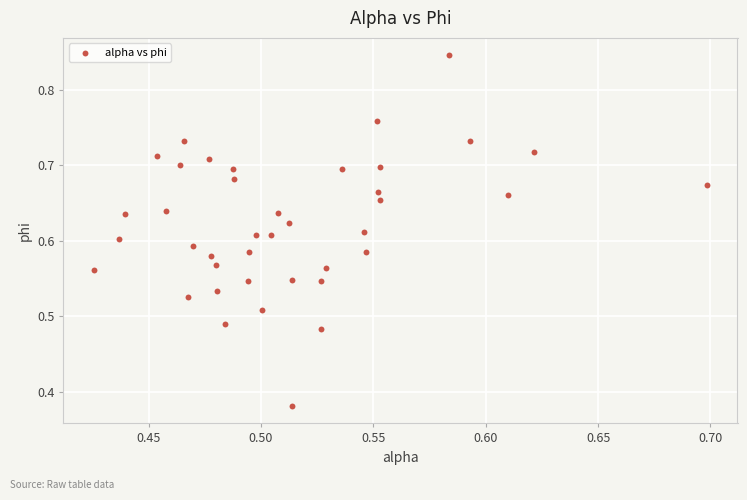

What is the range of X values (max minus min)?

0.3